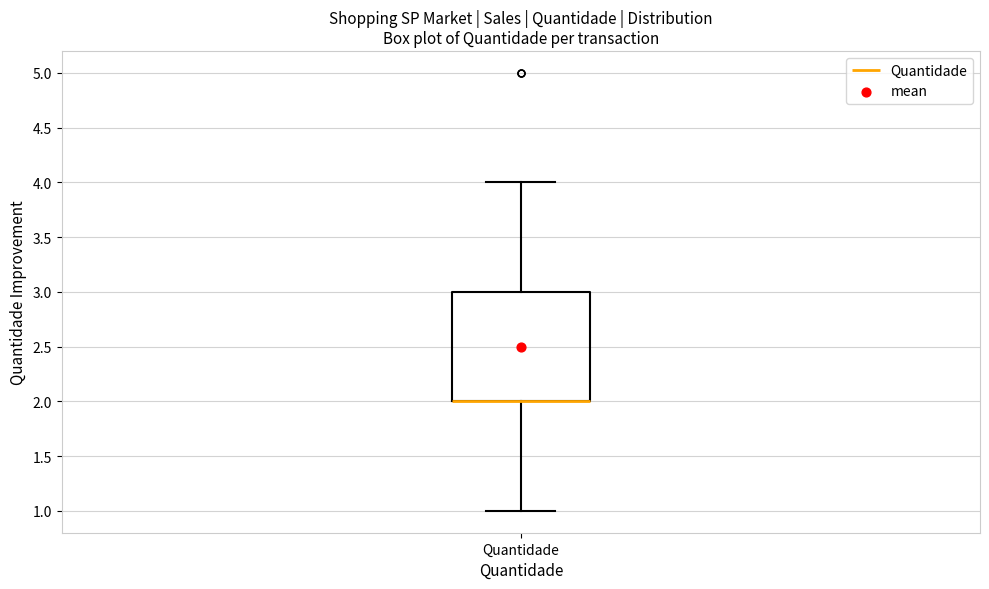

Read this box plot against the y-axis: the position of the median line, the range covered by the box, and the ends of both whiskers. The values are not printed on the chart, so give them approximately, as read against the axis.

median 2 (drawn on the box's lower edge), box 2 to 3, whiskers 1 to 4